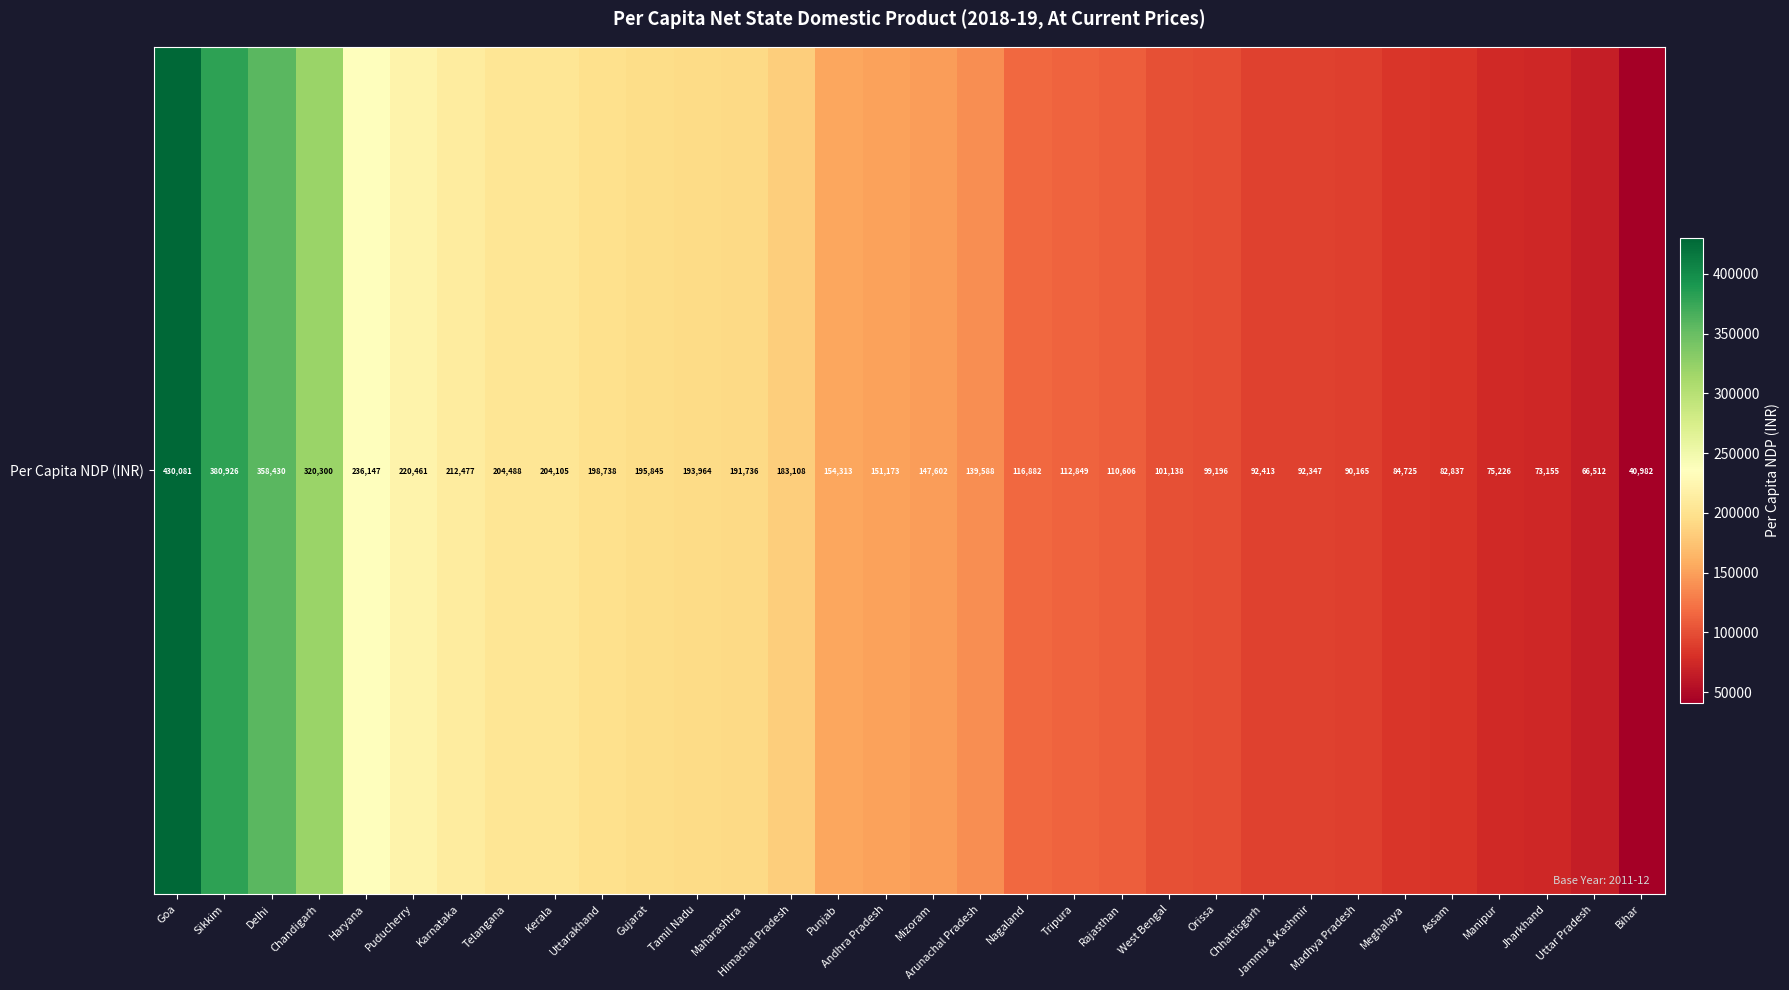

Where does the data first go above 151173?

Goa